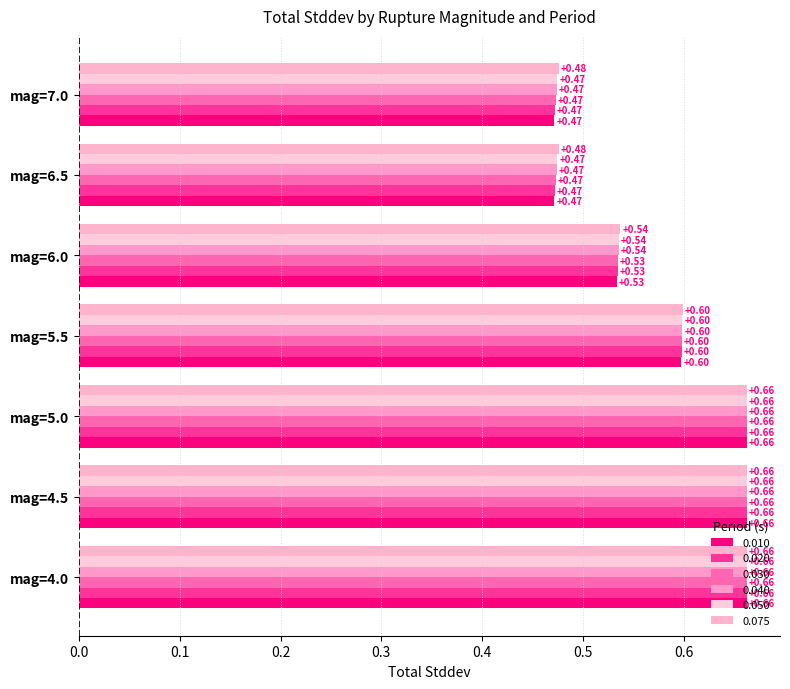

What is the label of the 6th bar from the left?

mag=6.5